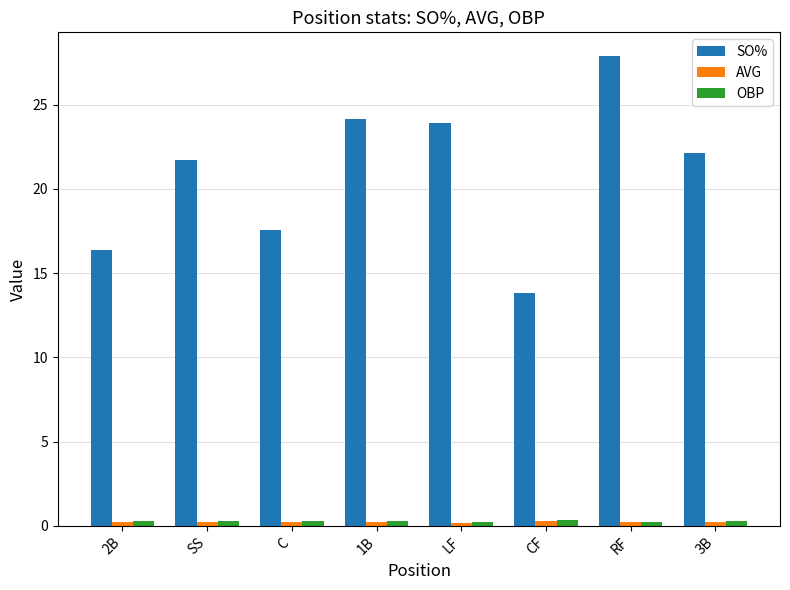

Which series changed the most between 2B and RF?

SO%